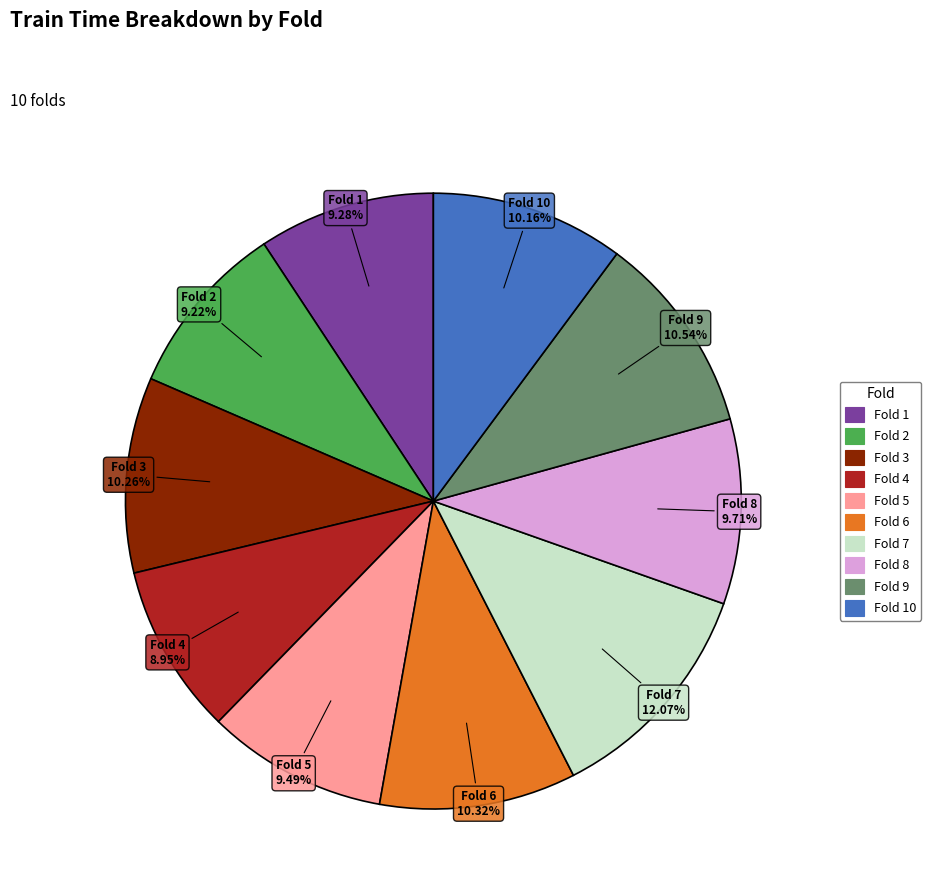

Is there a majority slice in this chart?

No